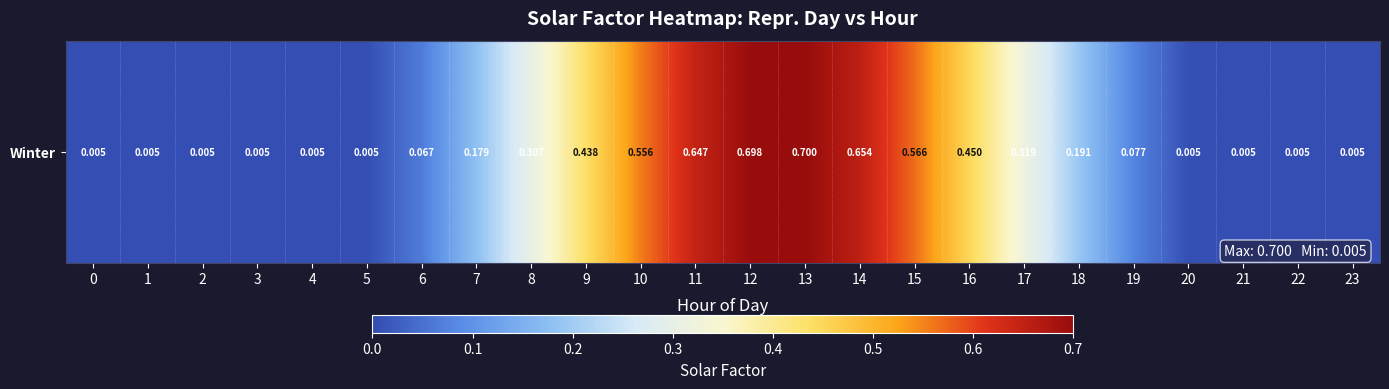

How many data points does each series have?

24